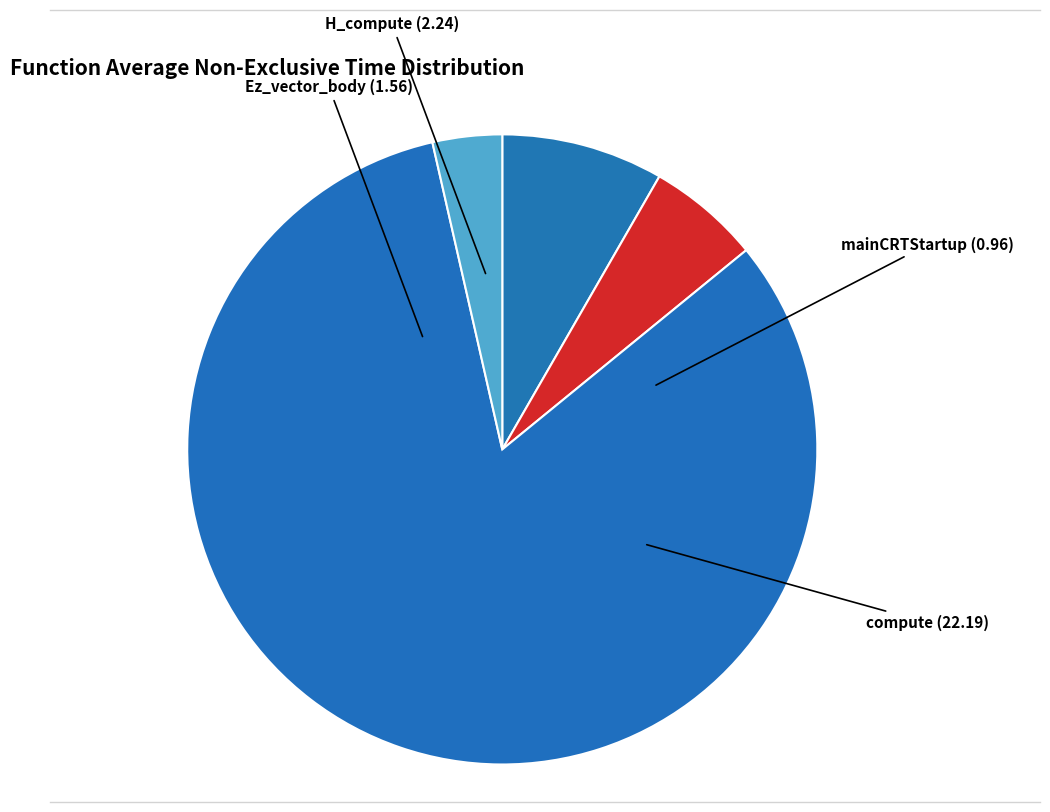

Is there a majority slice in this chart?

Yes